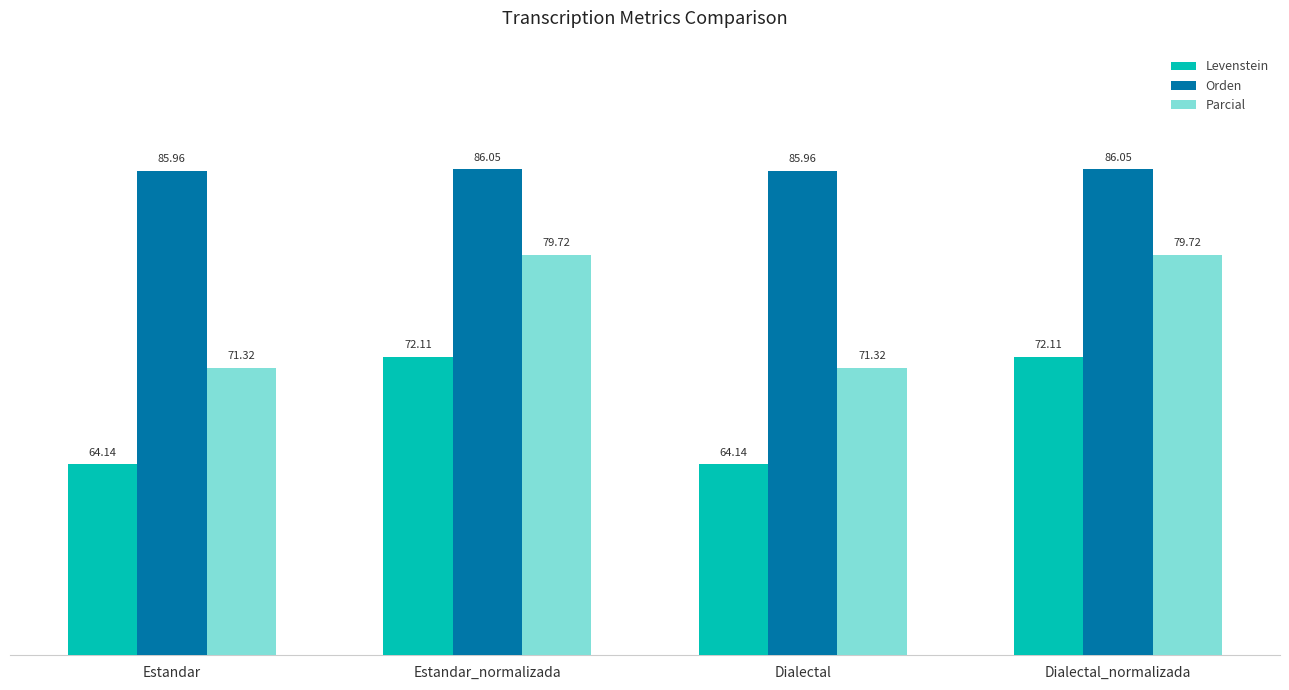

How many data points in Parcial are above 79?

2